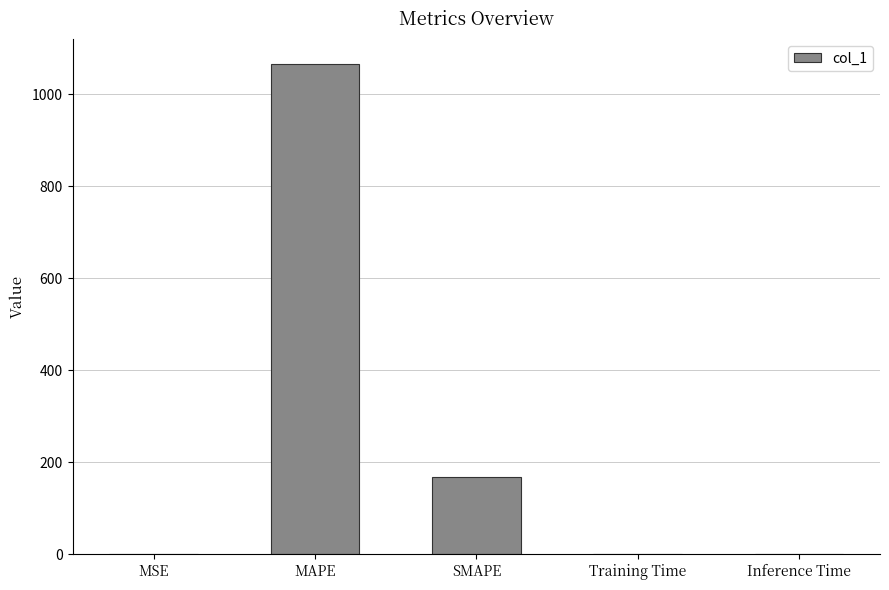

The chart shows a value of 39.3 at SMAPE. True or false?

False